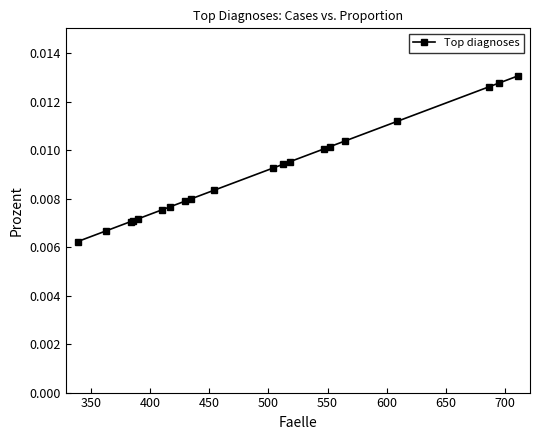

Count the values in the range 0 to 1.

20